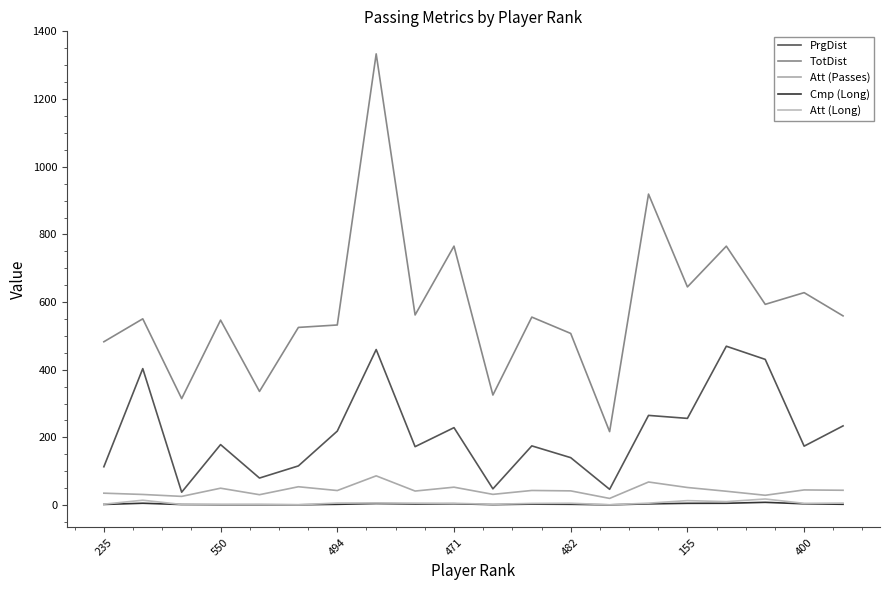

True or false: Cmp (Long) and Att (Passes) intersect in this chart.

False